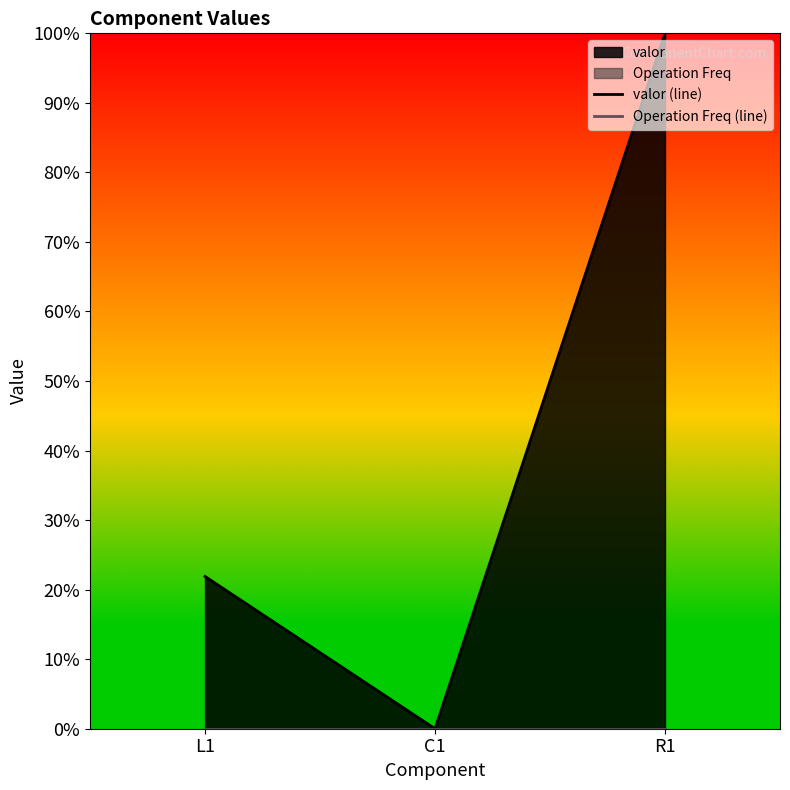

How many data points in valor (line) are above 0?

2